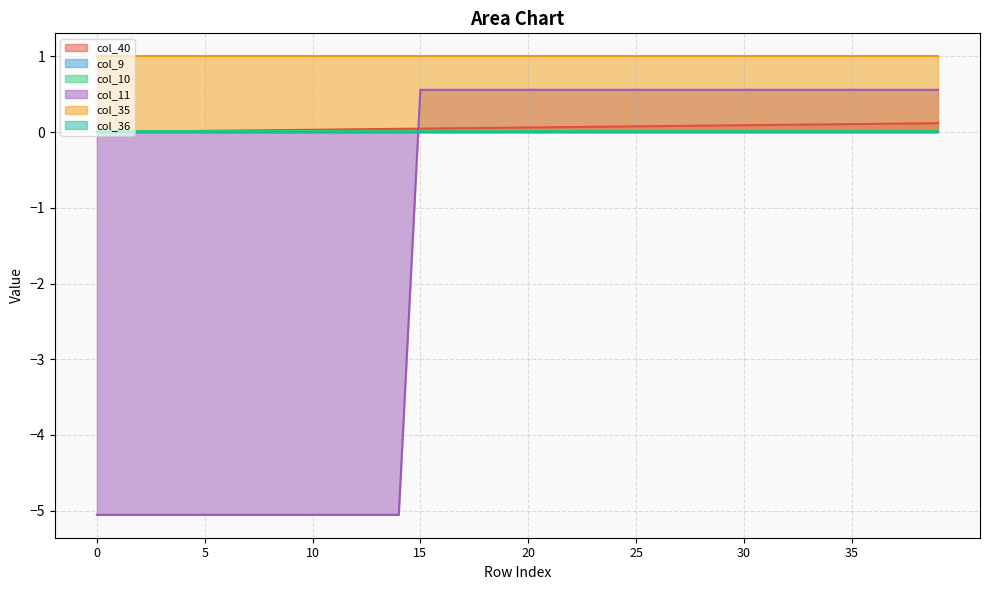

List the labels in order of col_9 value, smallest first.

0, 1, 2, 3, 4, 5, 6, 7, 8, 9, 10, 11, 12, 13, 14, 15, 16, 17, 18, 19, 20, 21, 22, 23, 24, 25, 26, 27, 28, 29, 30, 31, 32, 33, 34, 35, 36, 37, 38, 39